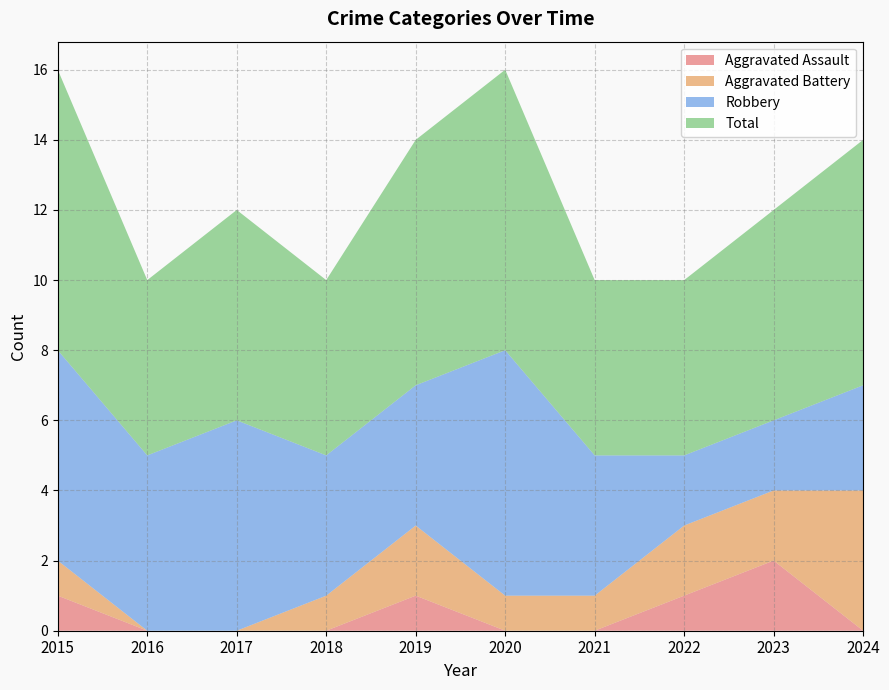

Reading left to right, extract all data points from this chart.

Aggravated Assault: 1	0	0	0	1	0	0	1	2	0
Aggravated Battery: 1	0	0	1	2	1	1	2	2	4
Robbery: 6	5	6	4	4	7	4	2	2	3
Total: 8	5	6	5	7	8	5	5	6	7